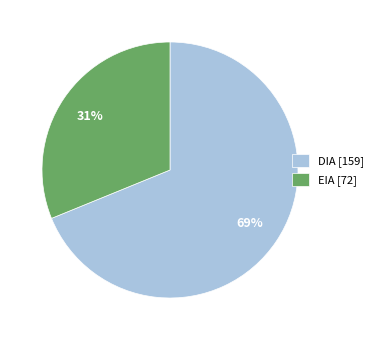

Is EIA the majority of the pie?

No